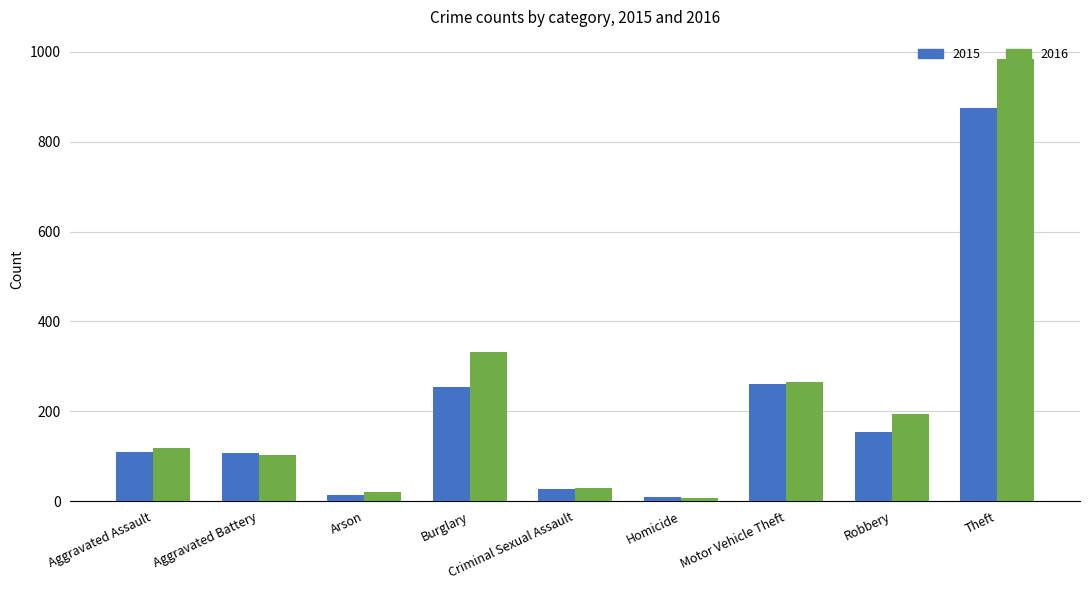

What is the highest value of the 2015 series?

874